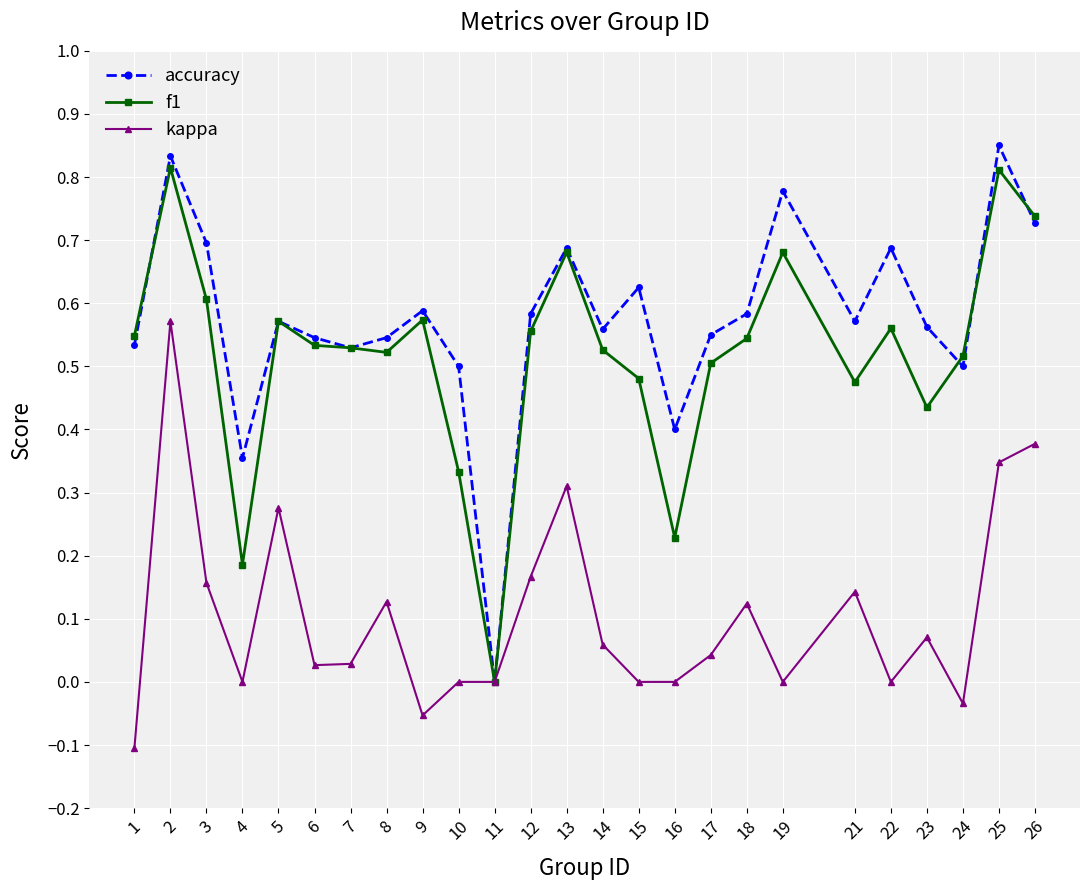

Where is the first local maximum for accuracy?

2